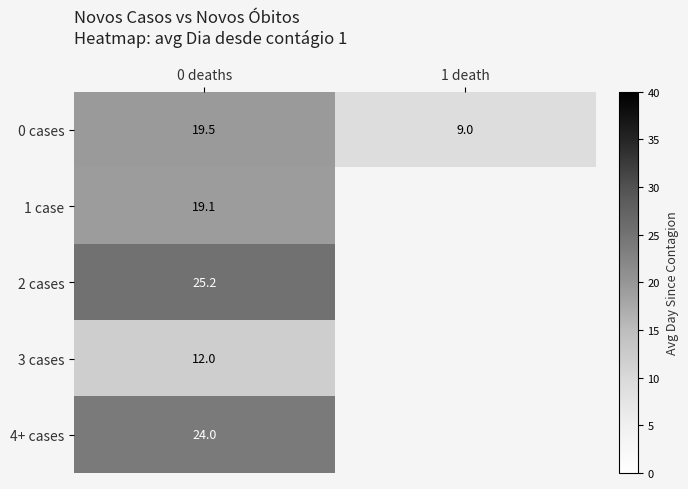

Where does the 0 cases series first go above 19?

0 deaths